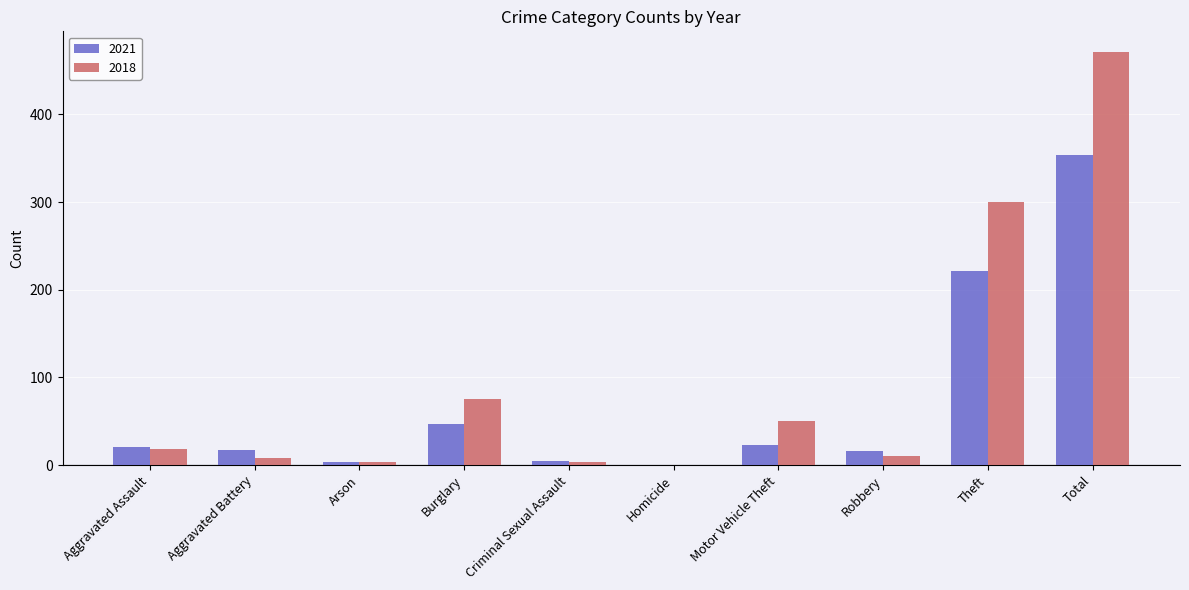

At which label is 2018 closest to 235?

Theft